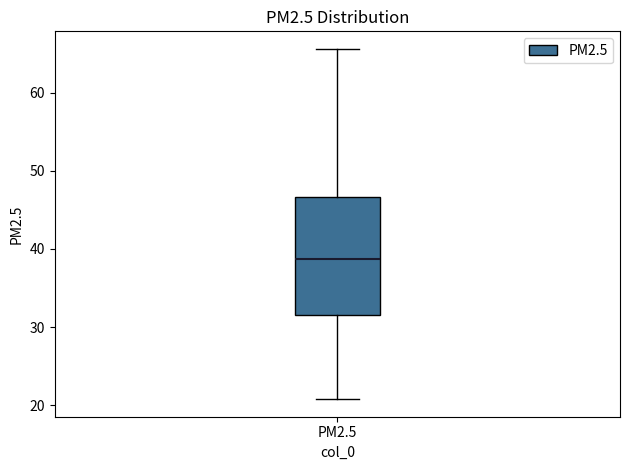

Read this box plot against the y-axis: the position of the median line, the range covered by the box, and the ends of both whiskers. The values are not printed on the chart, so give them approximately, as read against the axis.

median 39, box 32 to 47, whiskers 21 to 66